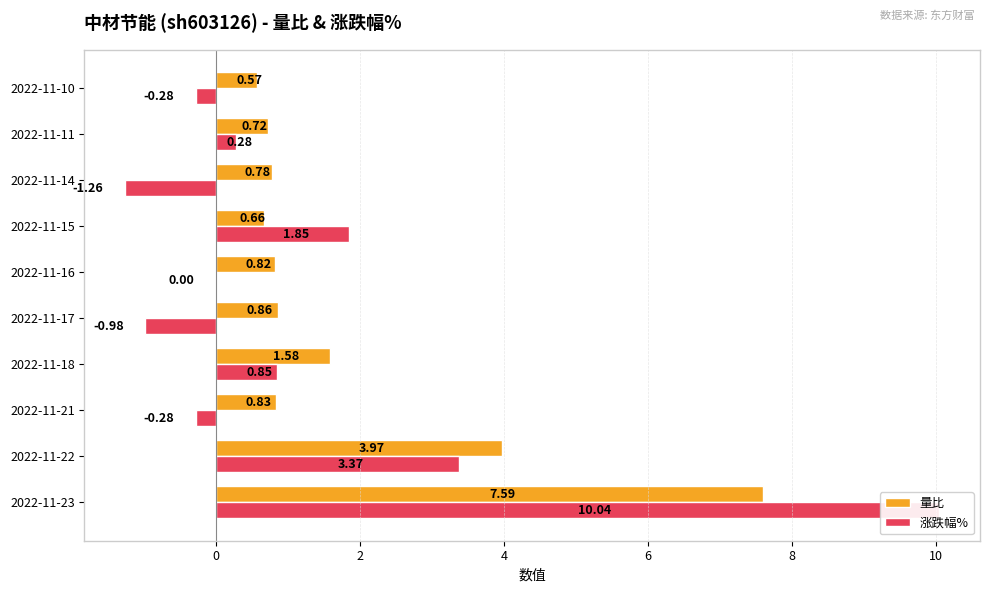

True or false: 涨跌幅% has a value of -6.1 at 2022-11-16.

False